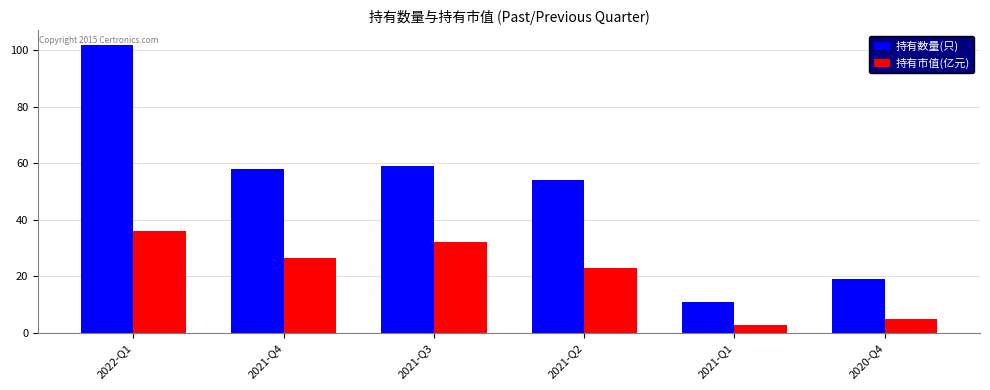

Reading left to right, list all the values displayed in this chart.

持有数量(只): 102.0	58.0	59.0	54.0	11.0	19.0
持有市值(亿元): 36.1	26.3	32.2	22.8	2.8	5.0